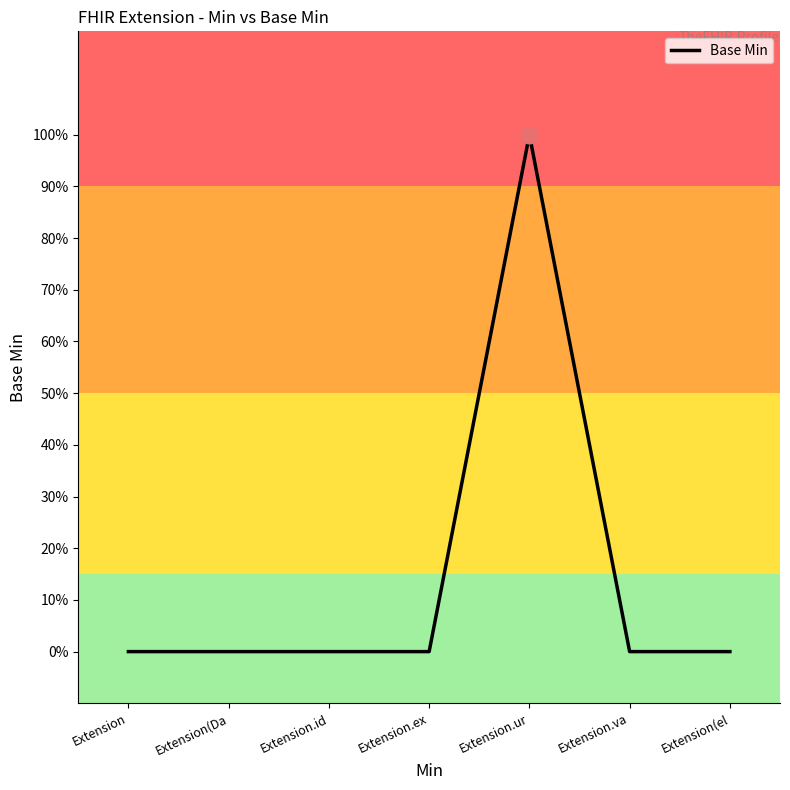

Reading left to right, list all the values displayed in this chart.

Extension=0	Extension(Da=0	Extension.id=0	Extension.ex=0	Extension.ur=1	Extension.va=0	Extension(el=0